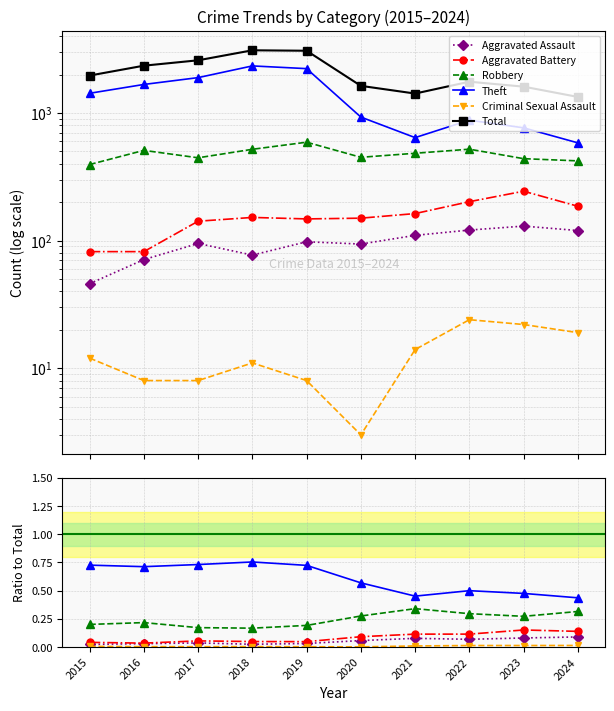

Which series changed the most between 2016 and 2017?

Total